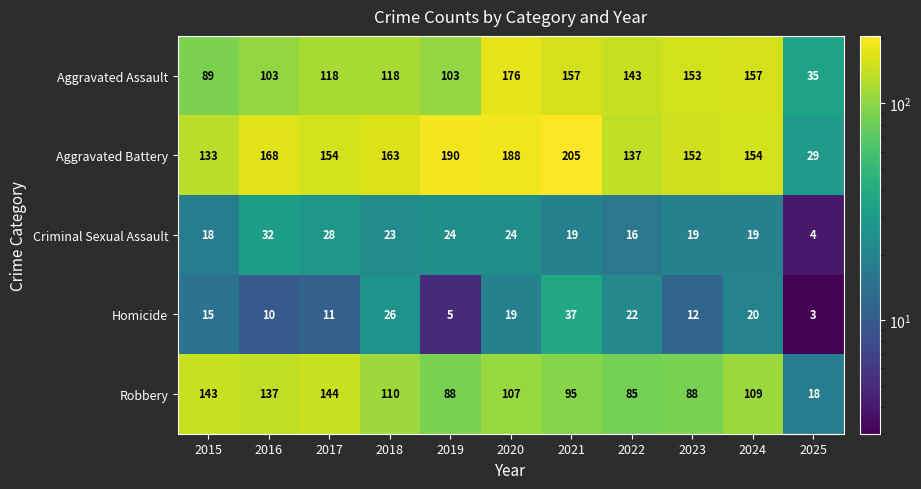

Which series has the largest range (max minus min)?

Aggravated Battery